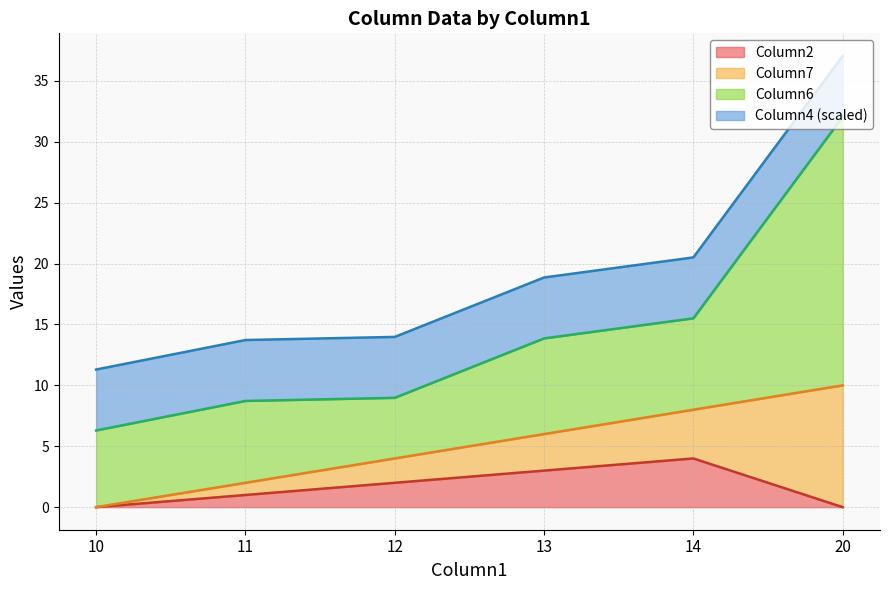

At which category is the sum across all series the highest?

20